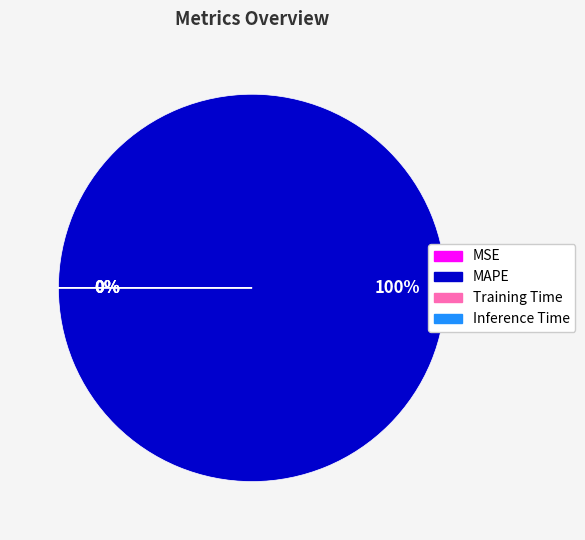

What is the largest slice in the pie chart?

MAPE